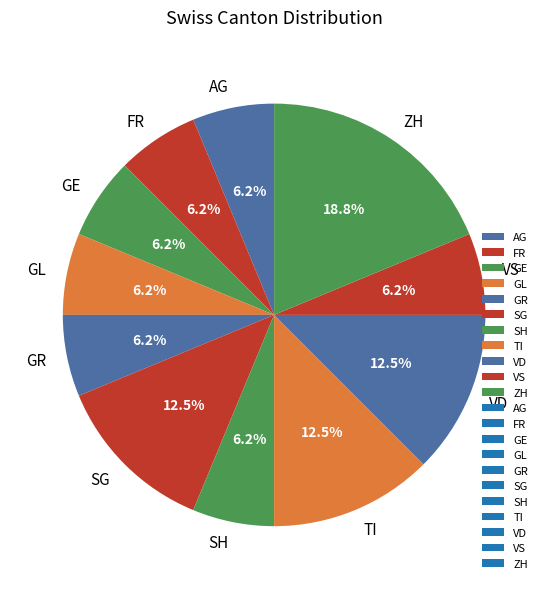

Do ZH and GL together represent more than half of the pie?

No